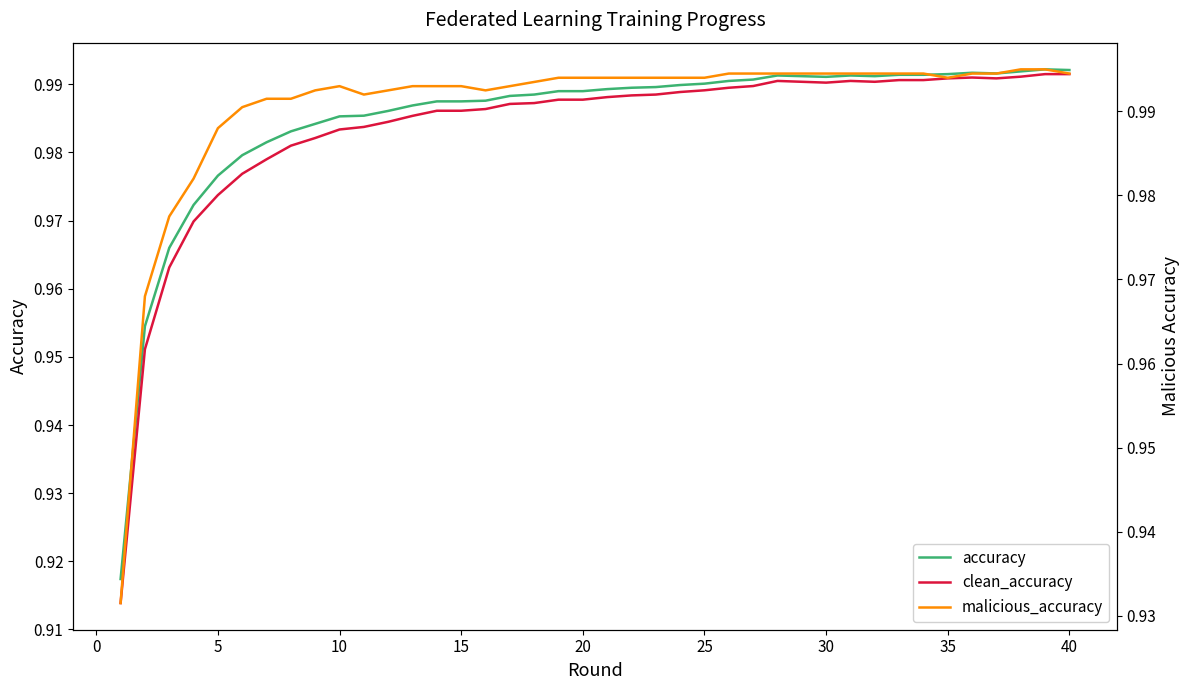

At which category does clean_accuracy reach its first local valley?

30